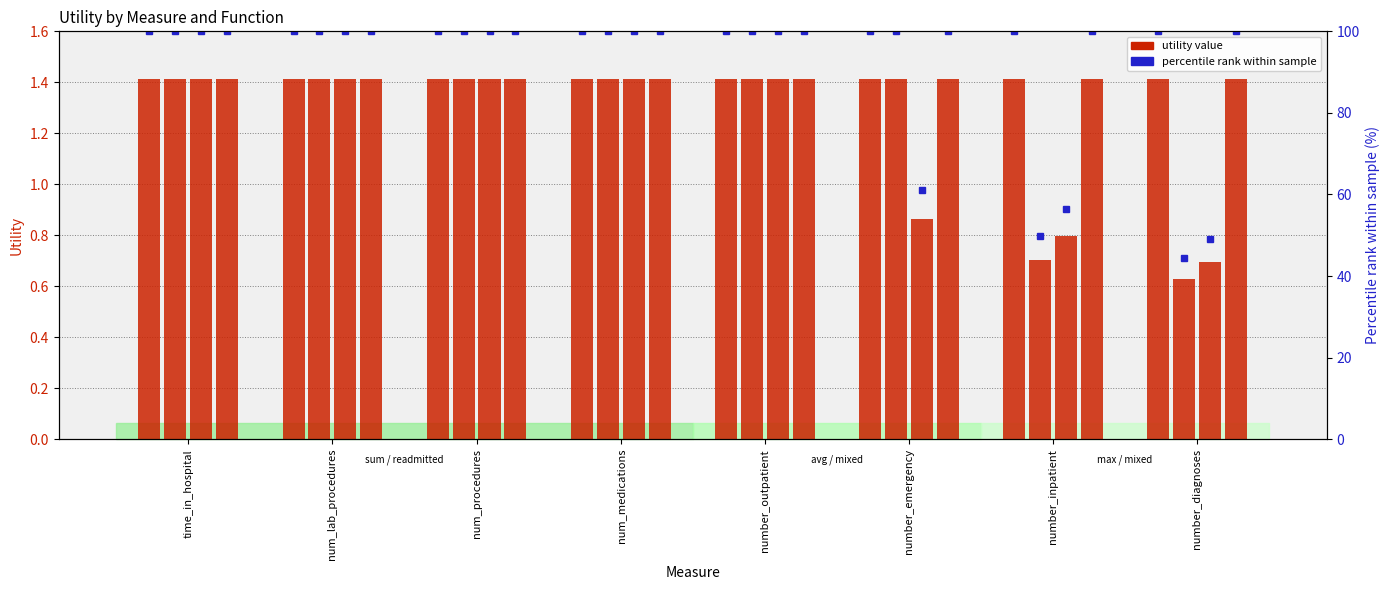

At which label is max closest to 1?

number_emergency